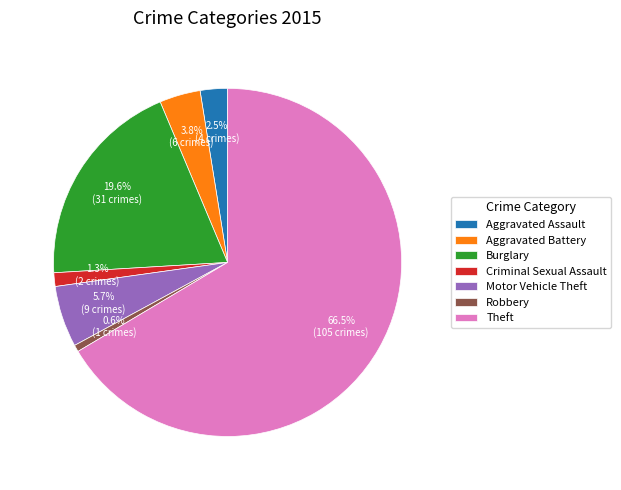

What is the majority slice?

Theft